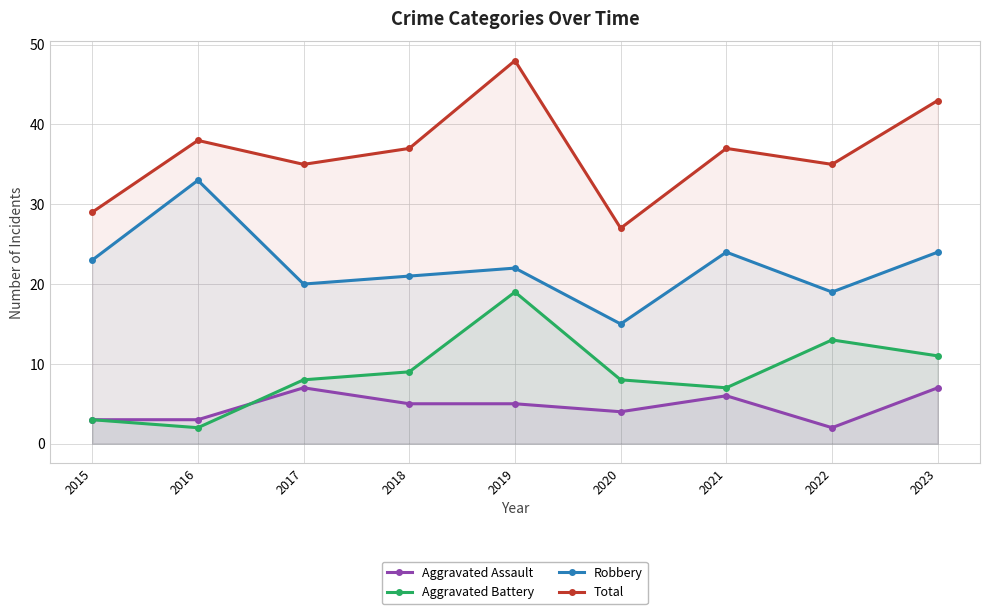

True or false: Total and Aggravated Battery intersect in this chart.

False